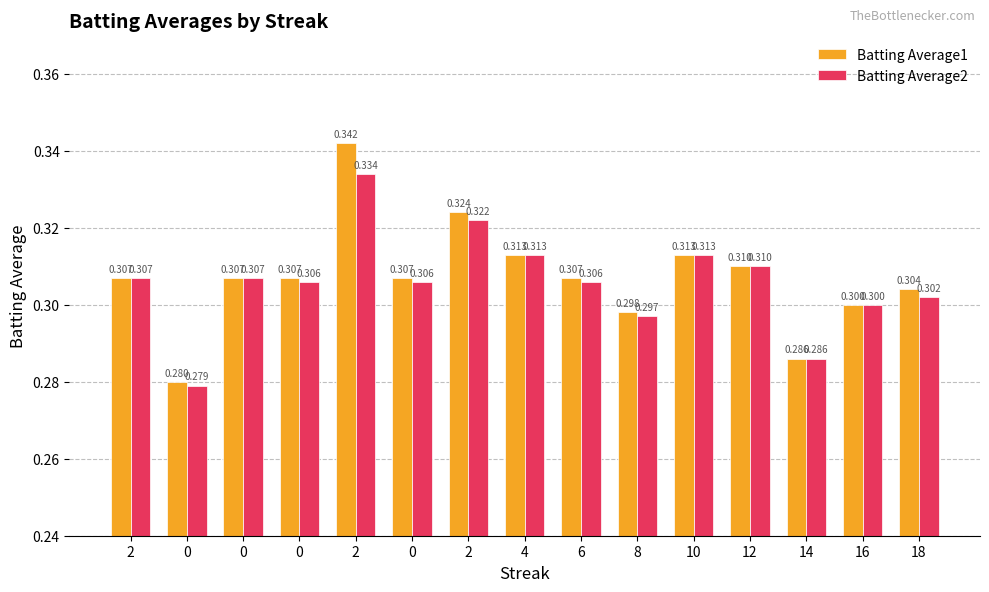

How many bars are there in each group?

2